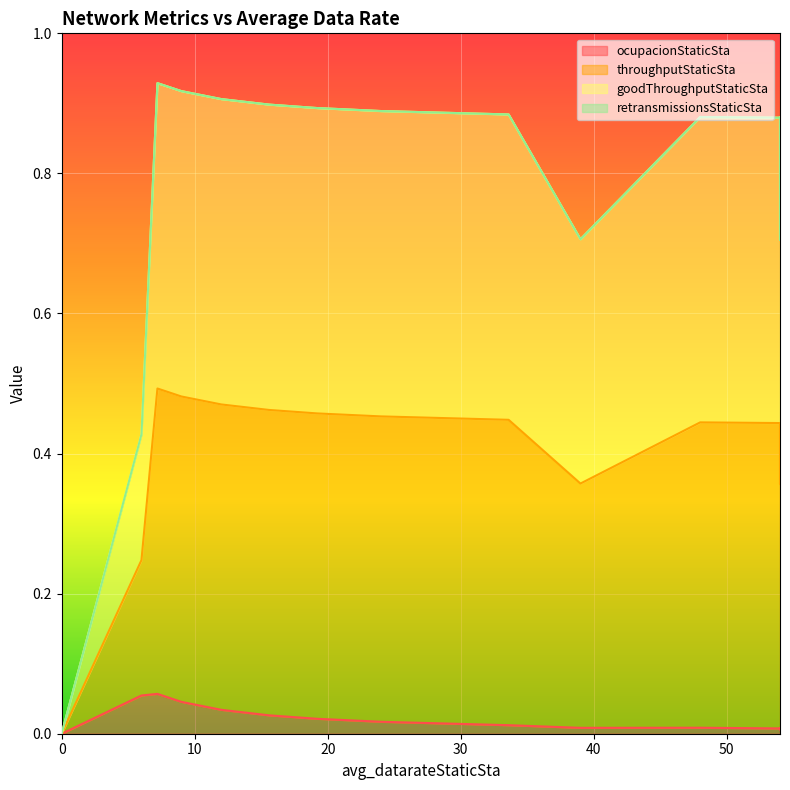

At which category does ocupacionStaticSta reach its first local valley?

39.0